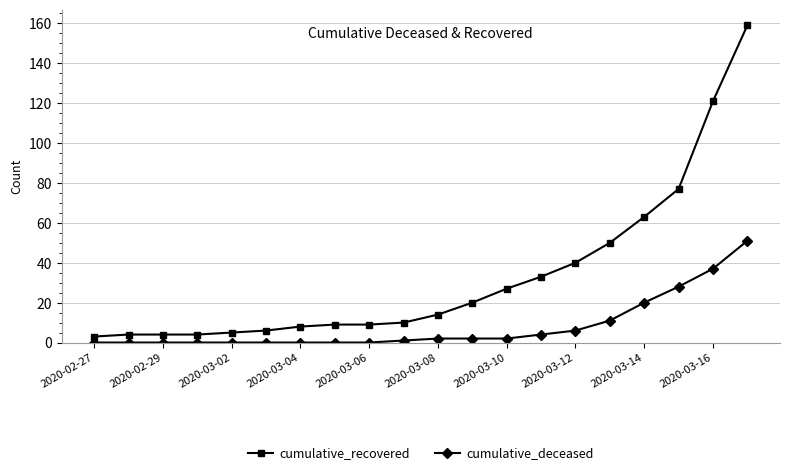

List the series in order of their overall mean, lowest first.

cumulative_deceased, cumulative_recovered